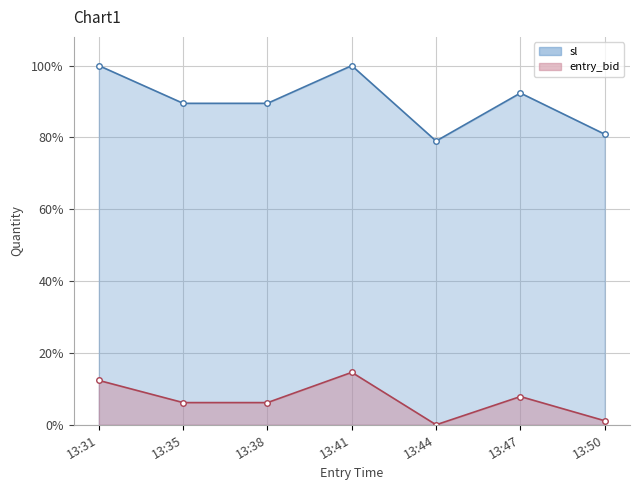

What are all the series names shown in the legend?

sl, entry_bid